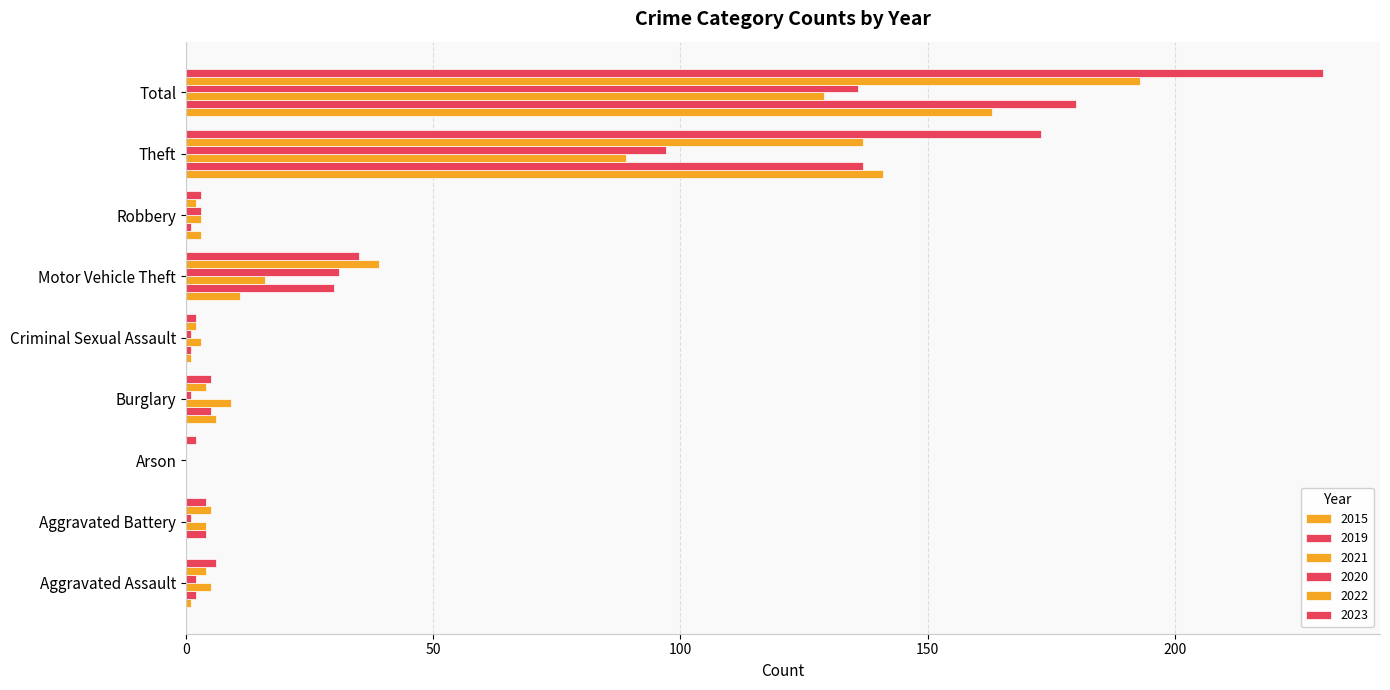

Which has a higher value, Criminal Sexual Assault or Total?

Total